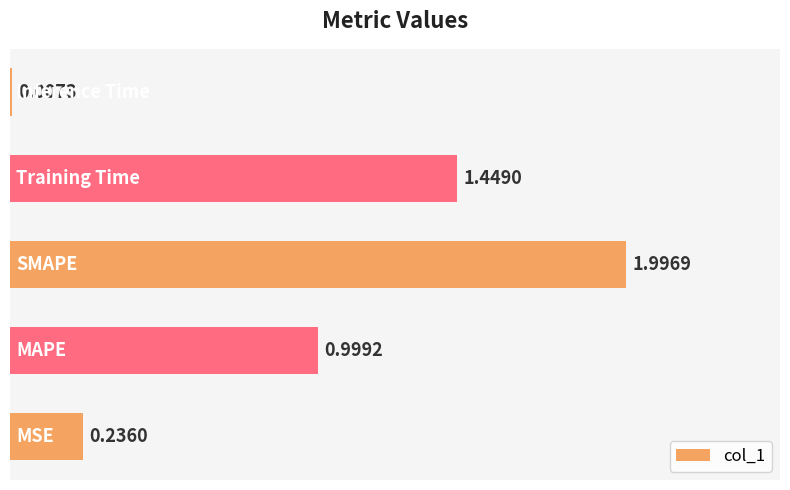

What is the sum of all values?

4.7